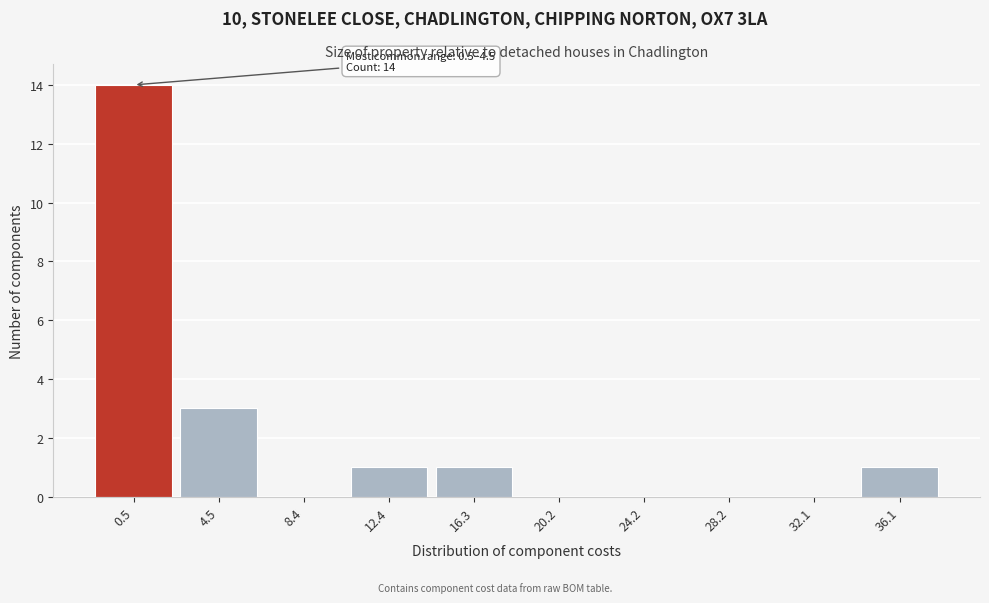

Reading left to right, list all the values displayed in this chart.

0.5=14	4.5=3	8.4=0	12.4=1	16.3=1	20.2=0	24.2=0	28.2=0	32.1=0	36.1=1